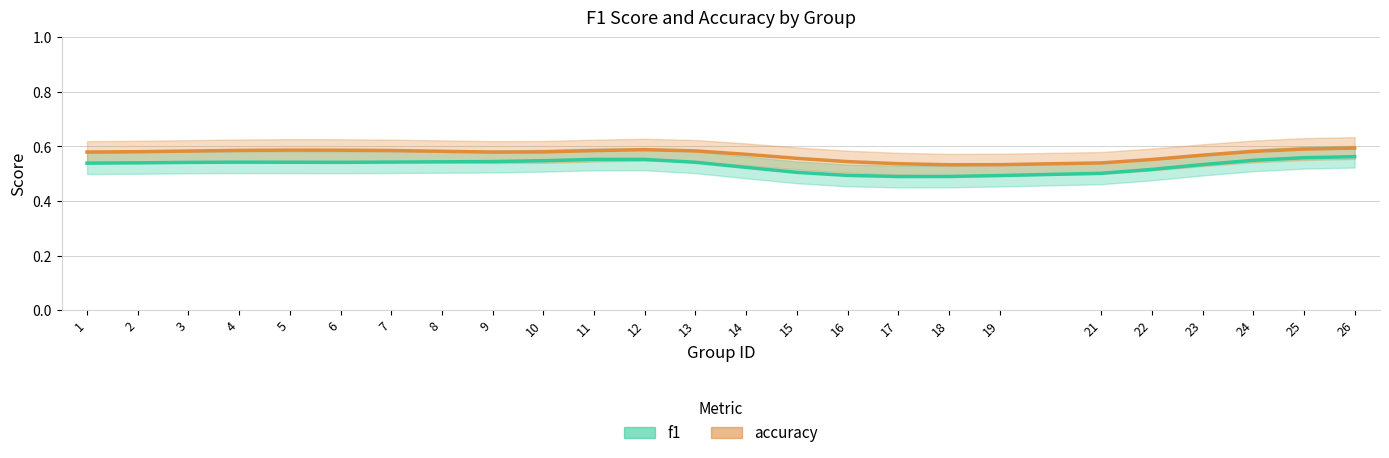

True or false: accuracy and f1 cross at least once.

False